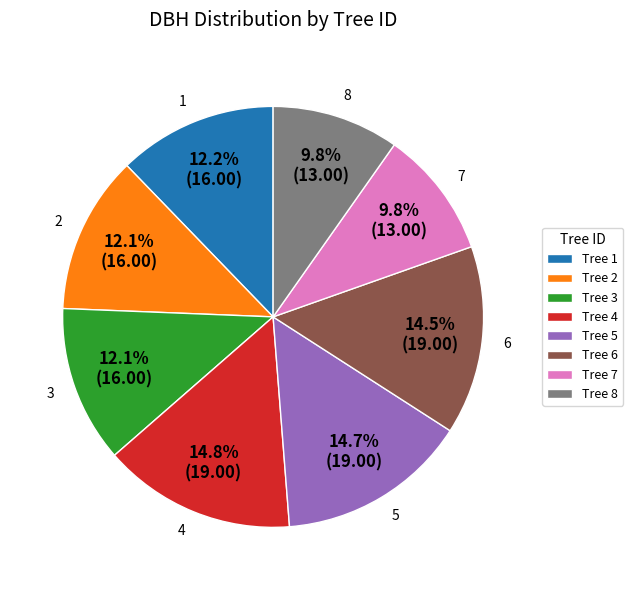

What percentage is the 1 slice, to the nearest percent?

12%